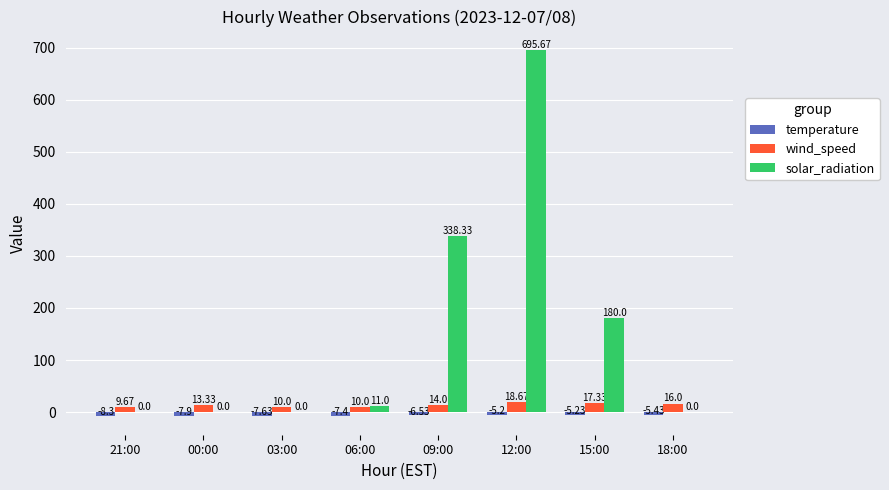

At which category is the sum across all series the highest?

12:00